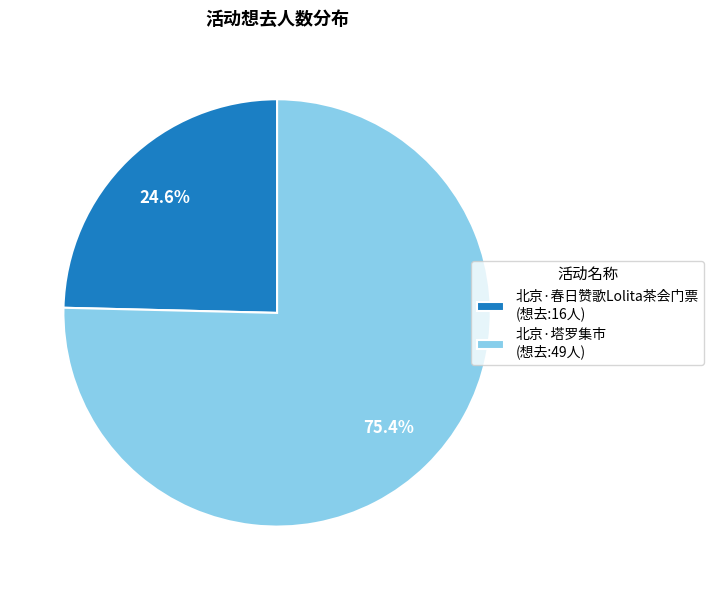

Which category has the smallest portion of the pie?

北京·春日赞歌Lolita茶会门票